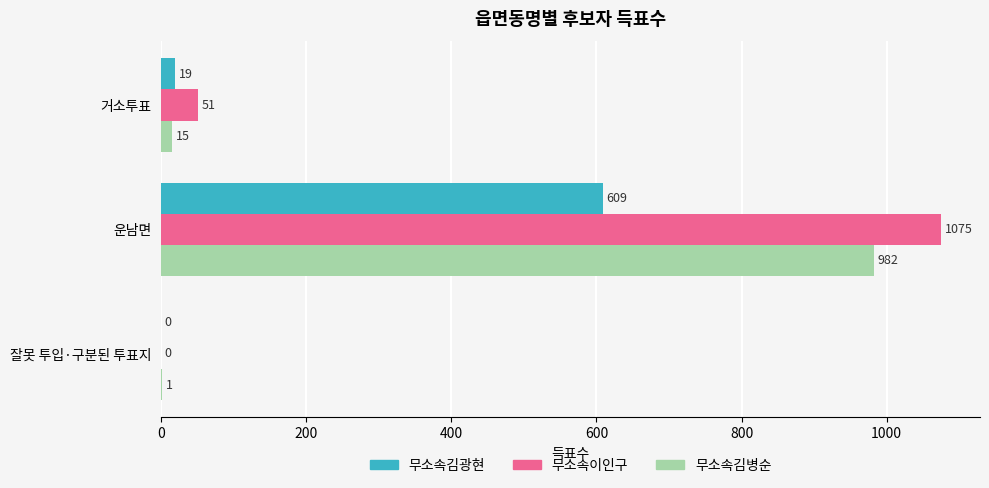

Where is 무소속이인구 nearest to the value 537?

거소투표